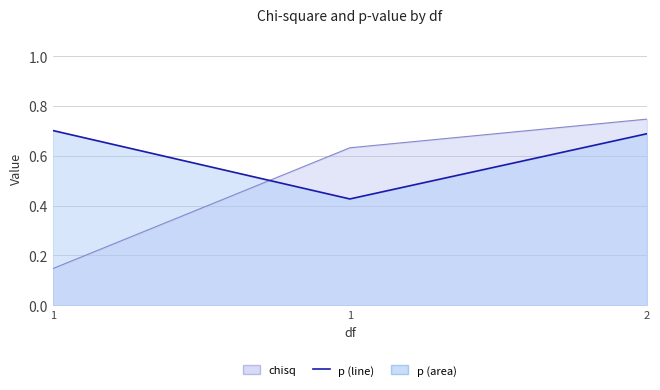

List the series in order of their overall mean, highest first.

p, chisq